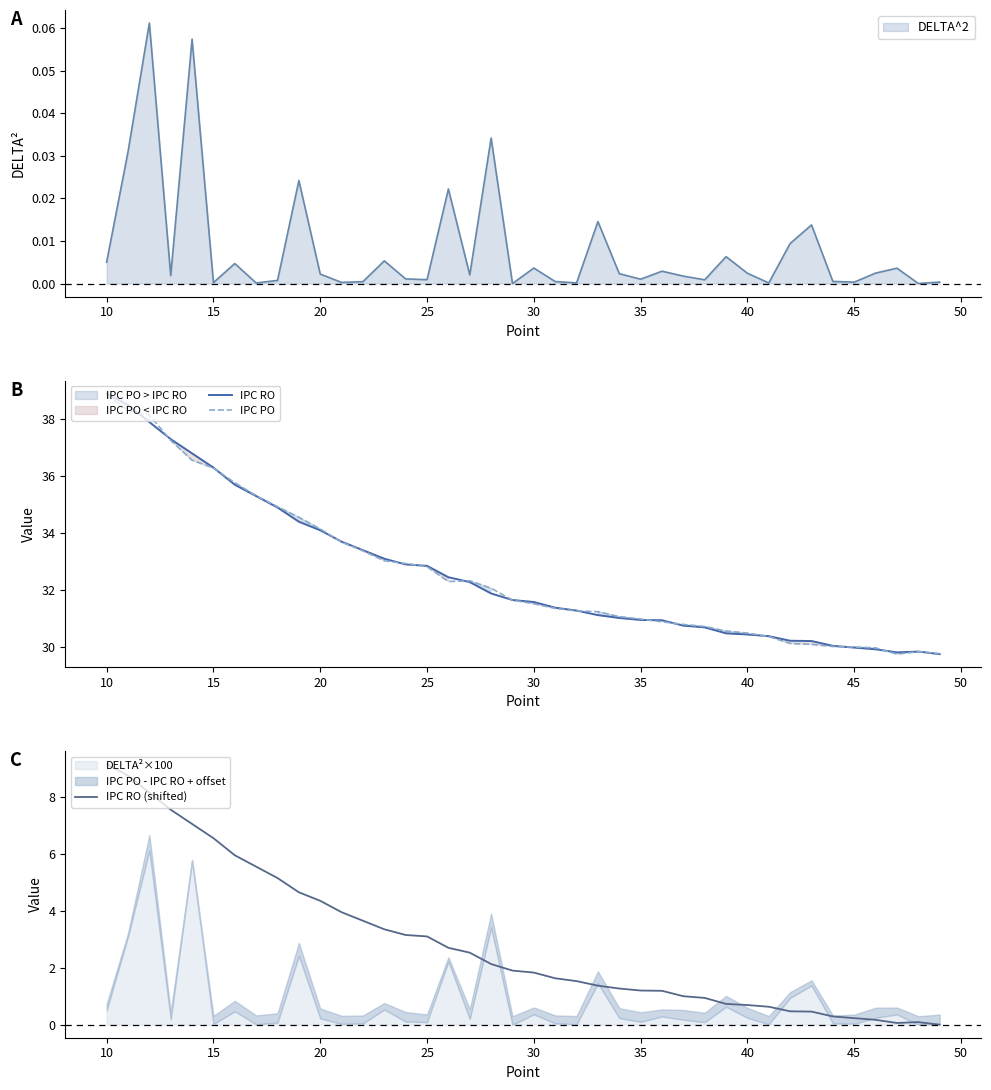

True or false: IPC PO has a value of 31.0 at 35.

True